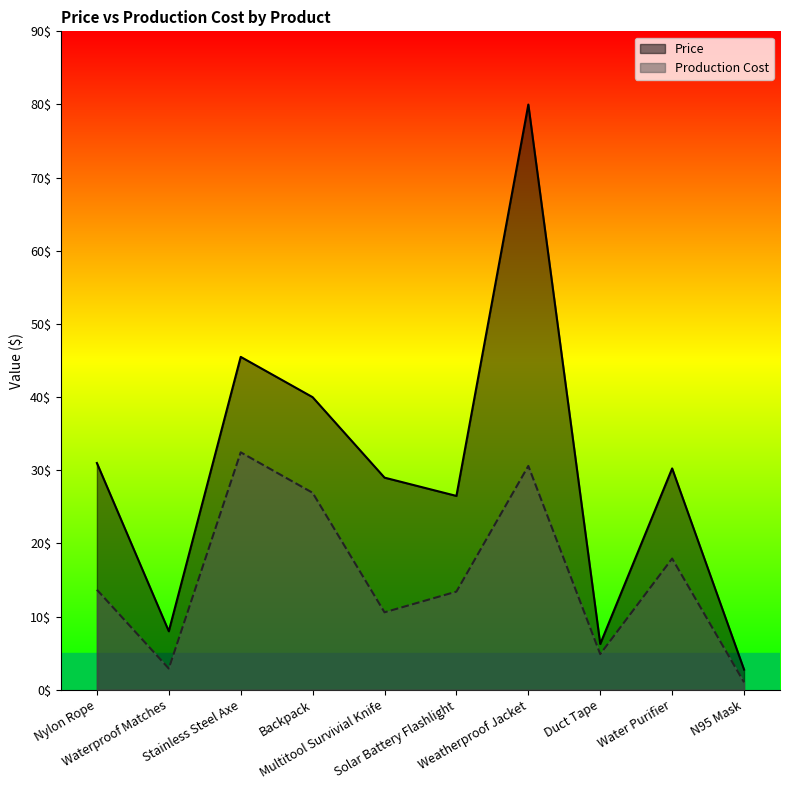

How many interior local valleys does the Production Cost series have?

3